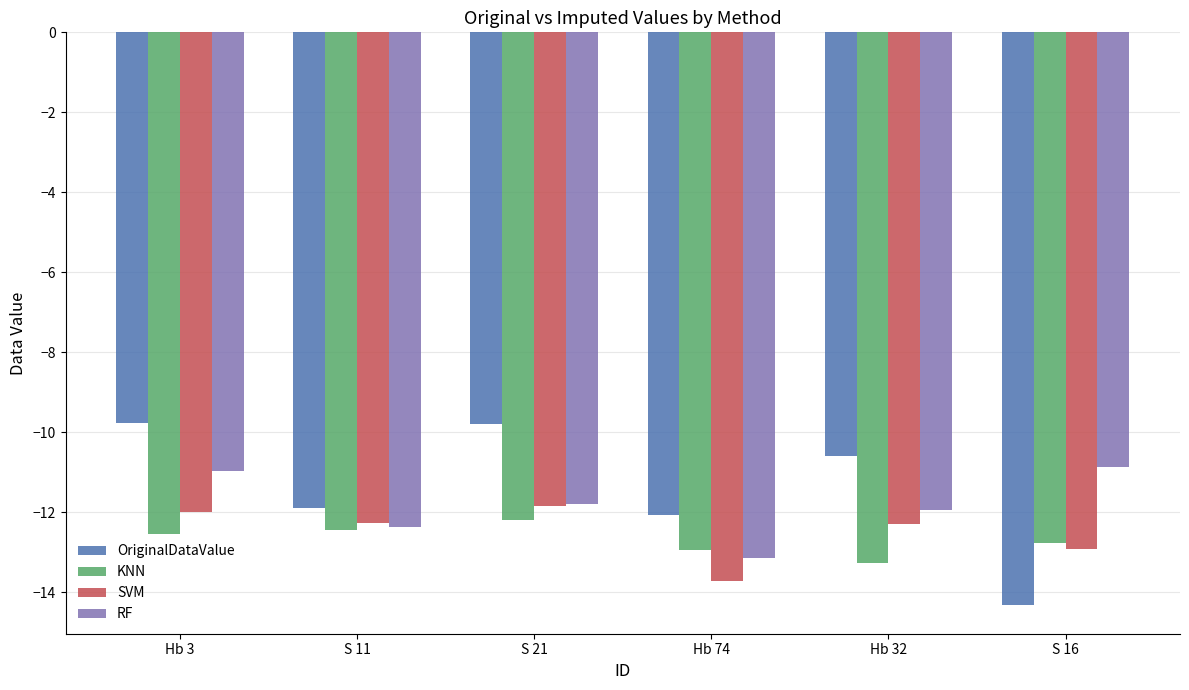

Reading right to left, what are all the values shown in this chart?

OriginalDataValue: S 16=-14.3	Hb 32=-10.6	Hb 74=-12.1	S 21=-9.8	S 11=-11.9	Hb 3=-9.8
KNN: S 16=-12.8	Hb 32=-13.3	Hb 74=-13.0	S 21=-12.2	S 11=-12.4	Hb 3=-12.5
SVM: S 16=-12.9	Hb 32=-12.3	Hb 74=-13.7	S 21=-11.8	S 11=-12.3	Hb 3=-12.0
RF: S 16=-10.9	Hb 32=-11.9	Hb 74=-13.1	S 21=-11.8	S 11=-12.4	Hb 3=-11.0